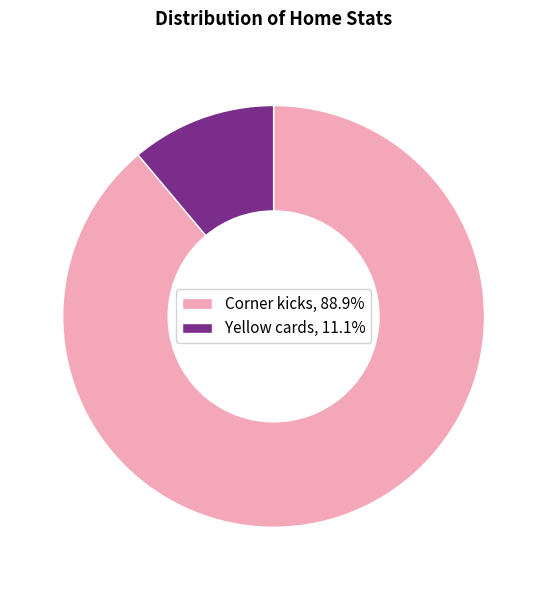

What is the ratio of the value at Corner kicks, 88.9% to the value at Yellow cards, 11.1%?

8.0